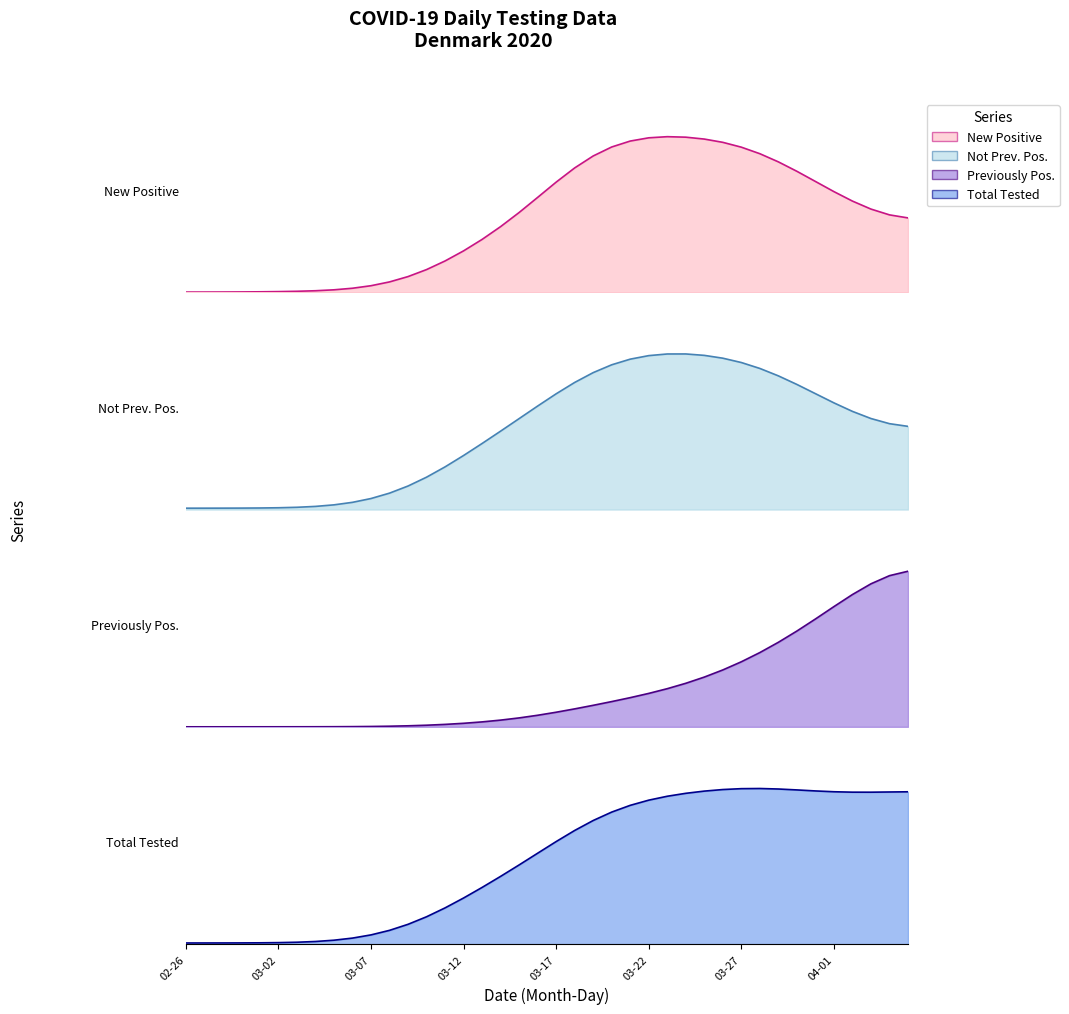

At which category is the sum across all series the highest?

2020-03-26